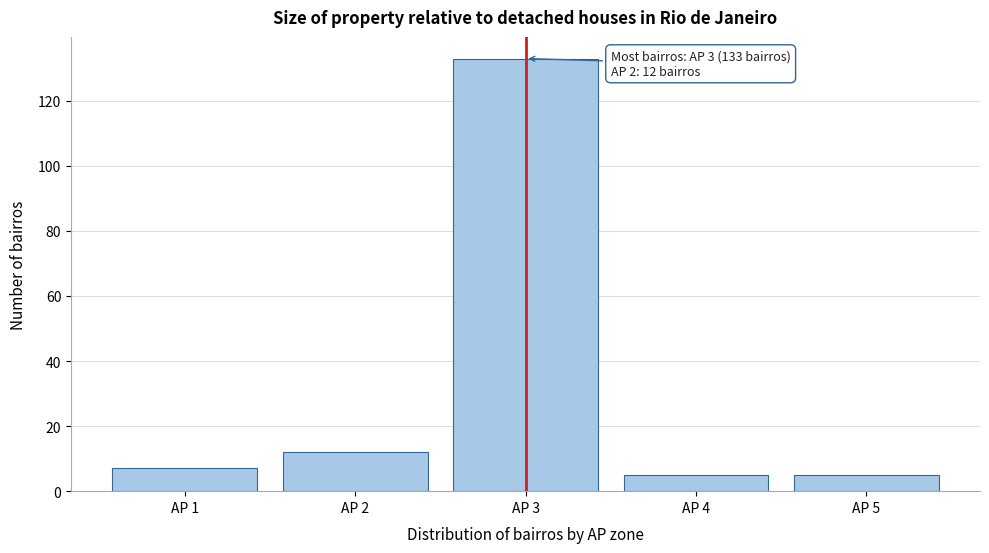

Which range on the x-axis has the tallest bar?

2.5 to 3.5